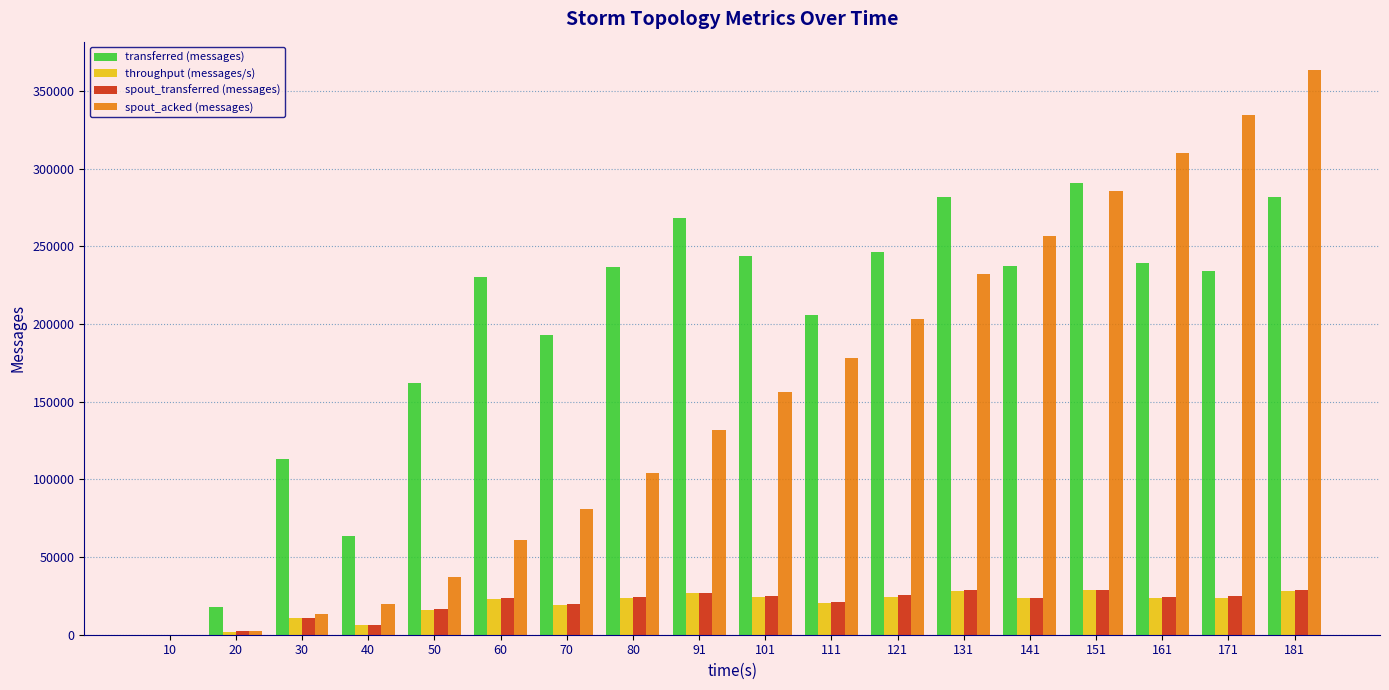

The value of spout_acked (messages) at 80 is 42144. True or false?

False